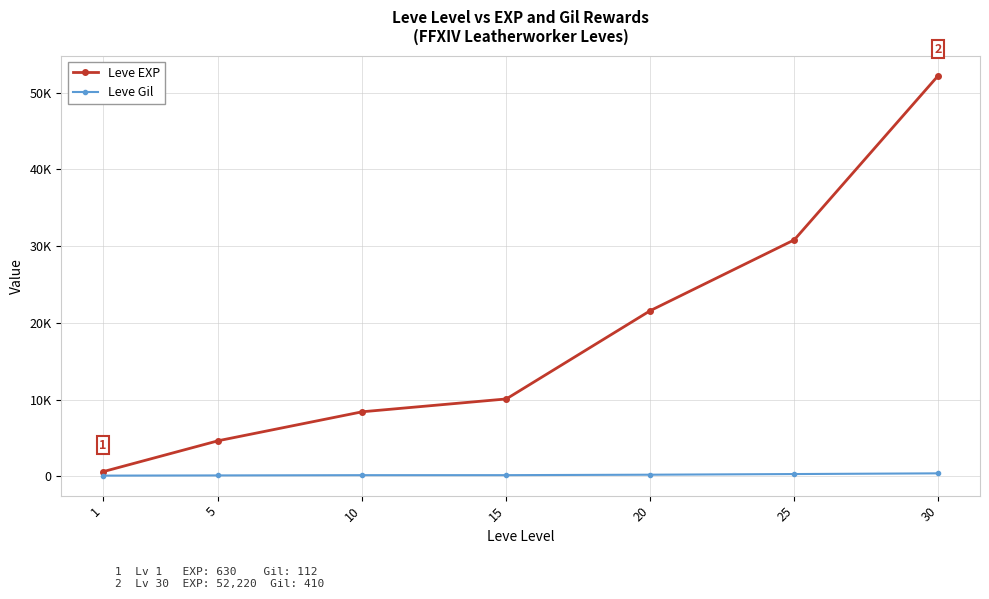

What are all the series names shown in the legend?

Leve EXP, Leve Gil